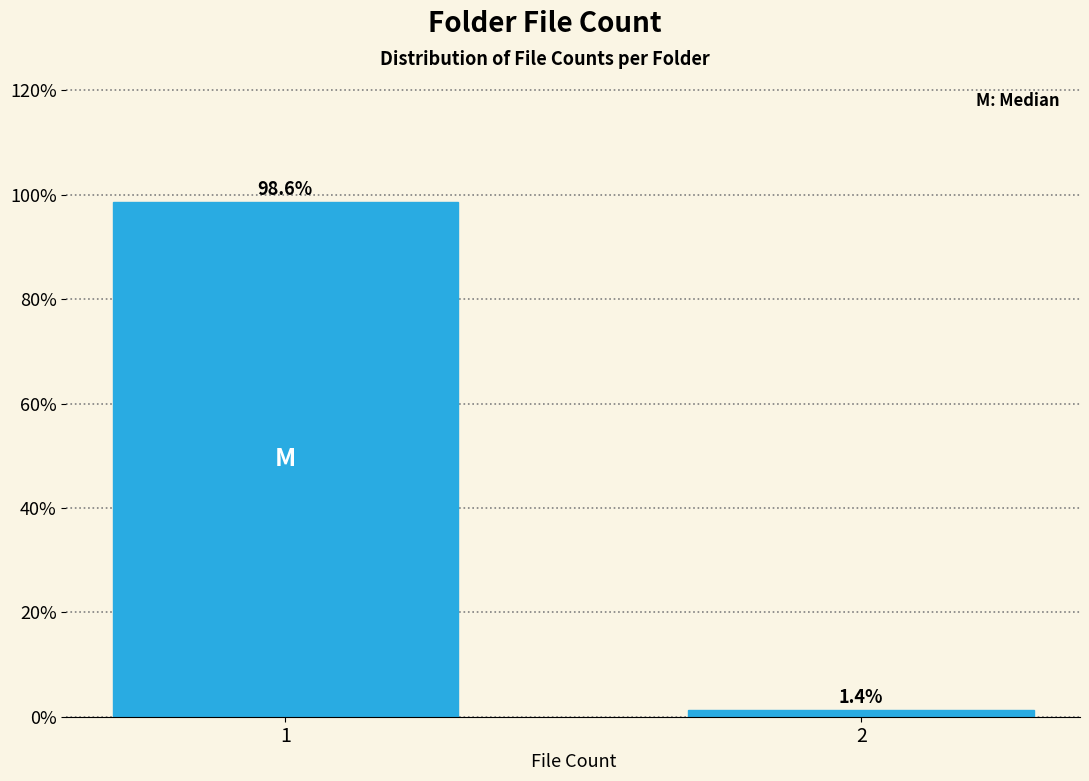

Reading left to right, transcribe all the data shown in this chart.

1=98.6	2=1.4